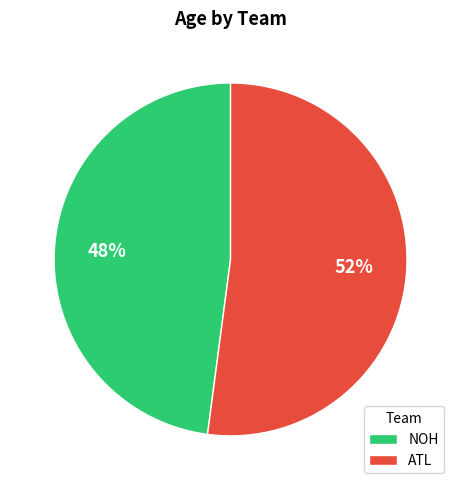

To the nearest percent, what is the average slice percentage?

50%